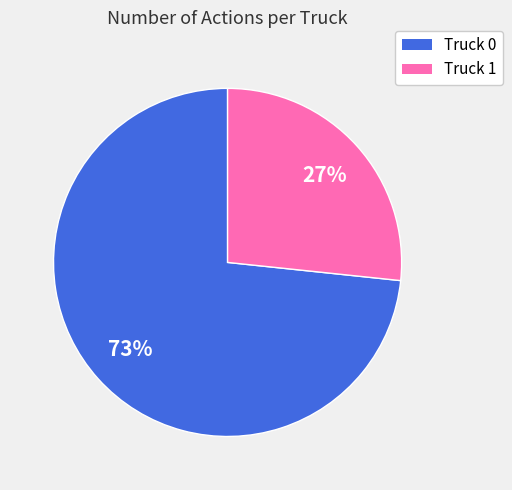

What percentage is the Truck 1 slice, to the nearest percent?

27%